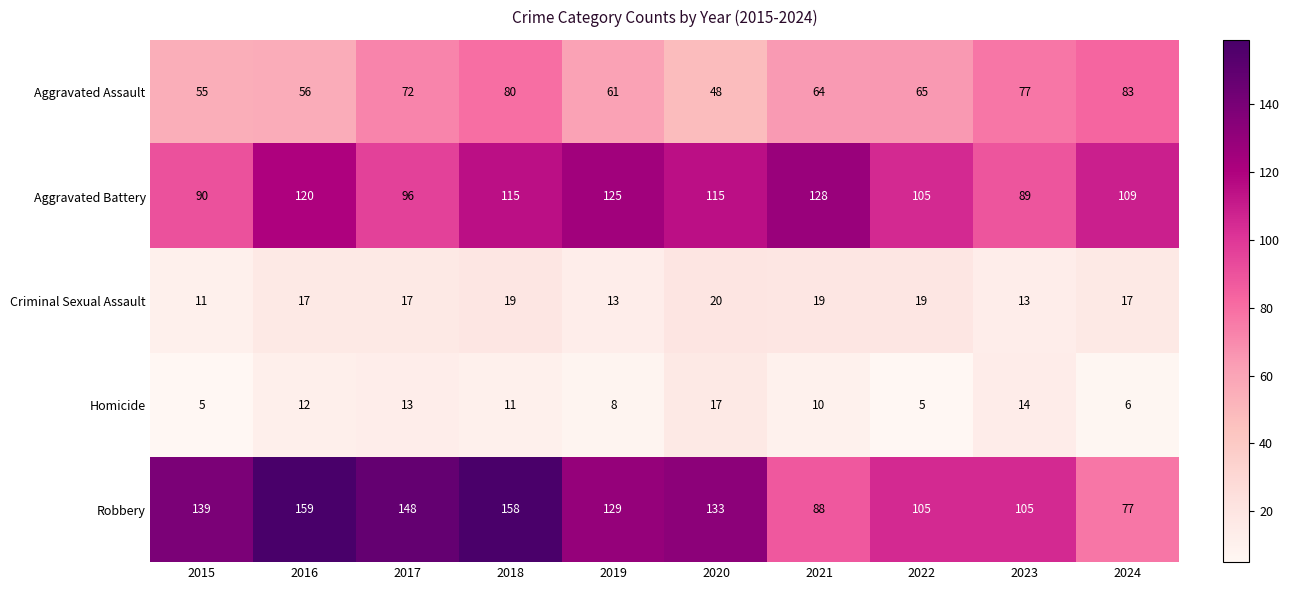

What is the minimum value shown in the chart?

5